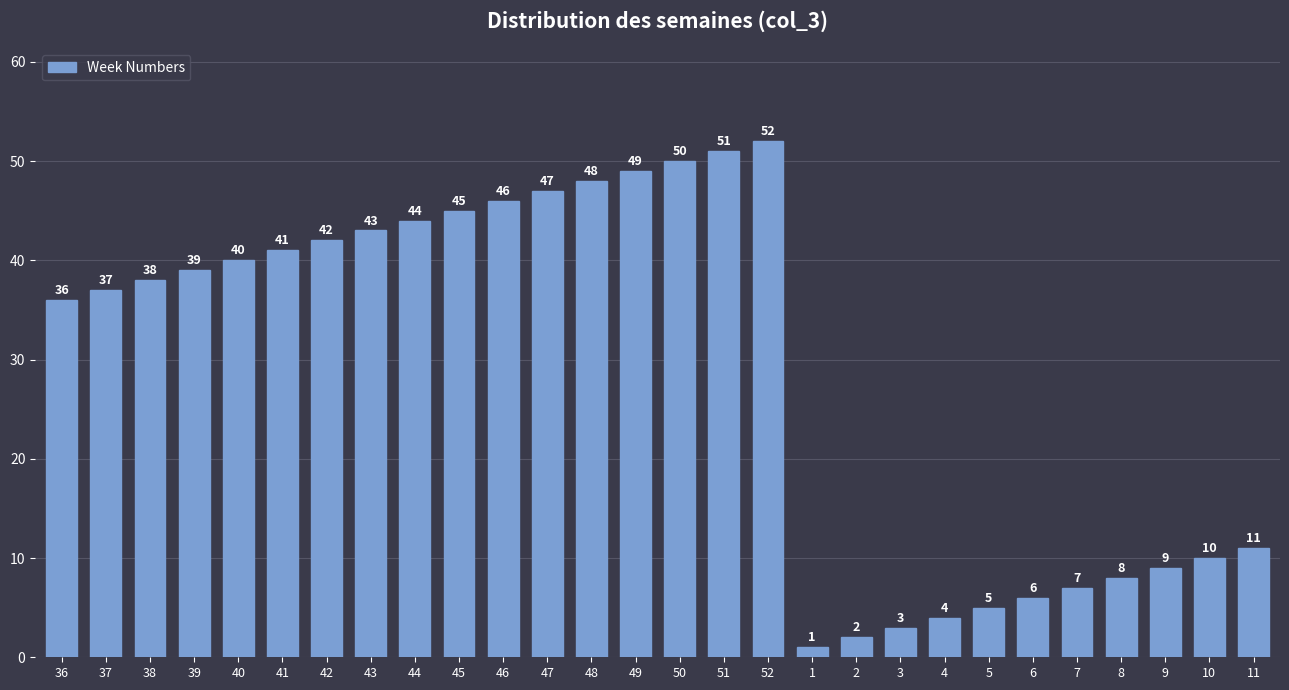

Reading left to right, what are all the values shown in this chart?

36=36	37=37	38=38	39=39	40=40	41=41	42=42	43=43	44=44	45=45	46=46	47=47	48=48	49=49	50=50	51=51	52=52	1=1	2=2	3=3	4=4	5=5	6=6	7=7	8=8	9=9	10=10	11=11